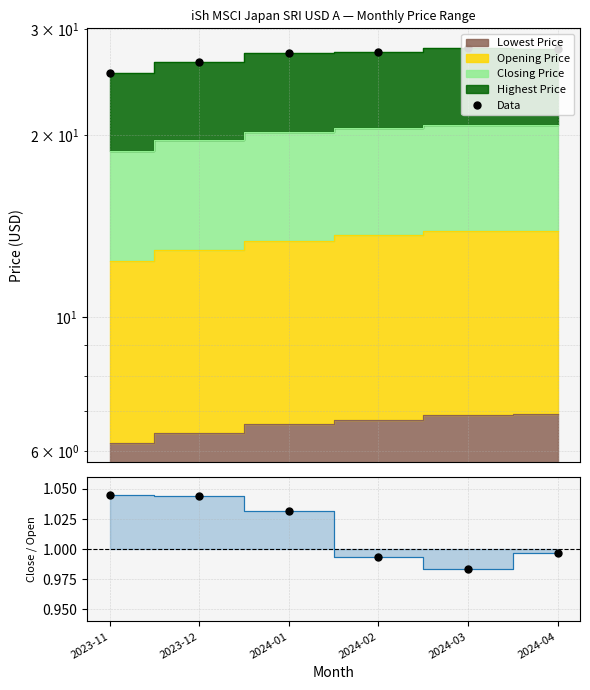

How many lines are shown in the chart?

2